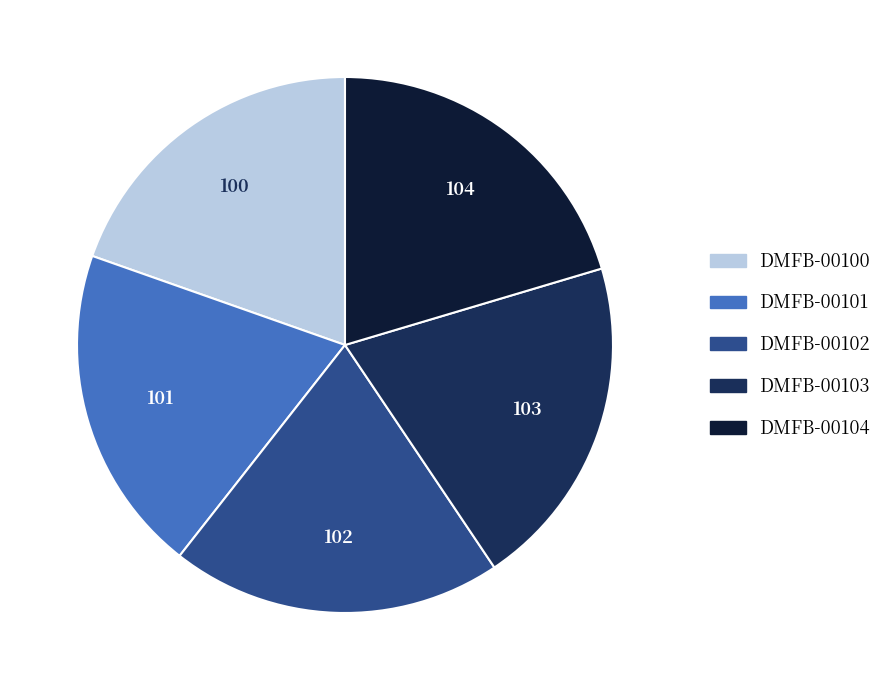

The DMFB-00103 slice represents 25% of the pie. True or false?

False